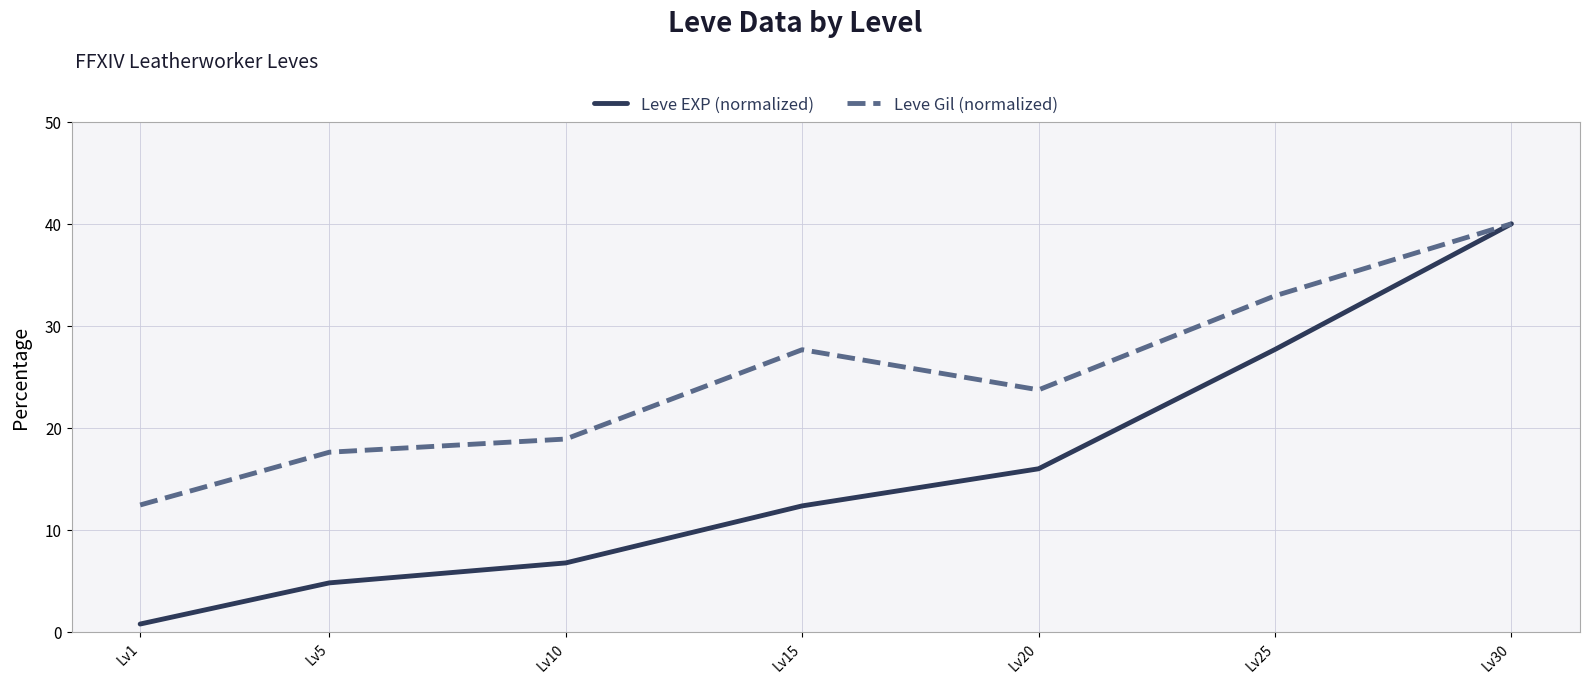

What is the average value of the Leve Gil (normalized) series?

24.8